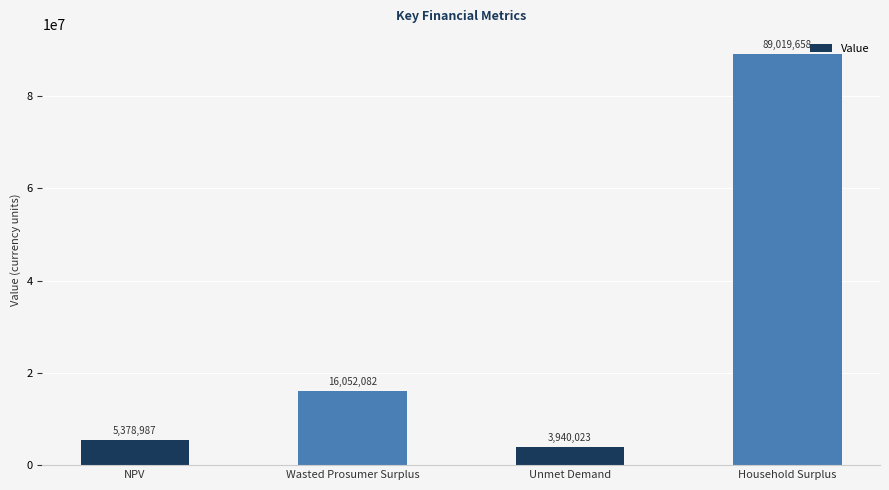

List the labels in order of value, smallest first.

Unmet Demand, NPV, Wasted Prosumer Surplus, Household Surplus